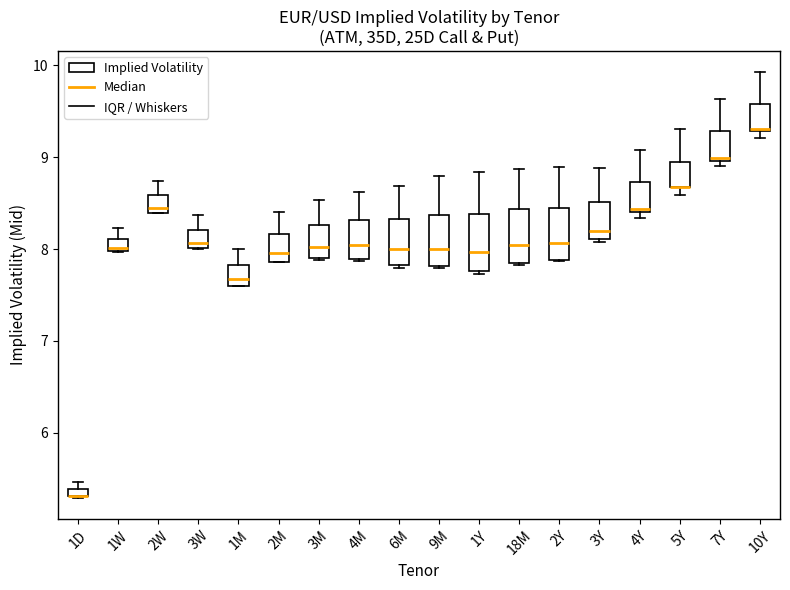

Where is the upper edge of the box for 10Y on the y-axis? The values are not printed on the chart, so give them approximately, as read against the axis.

9.6